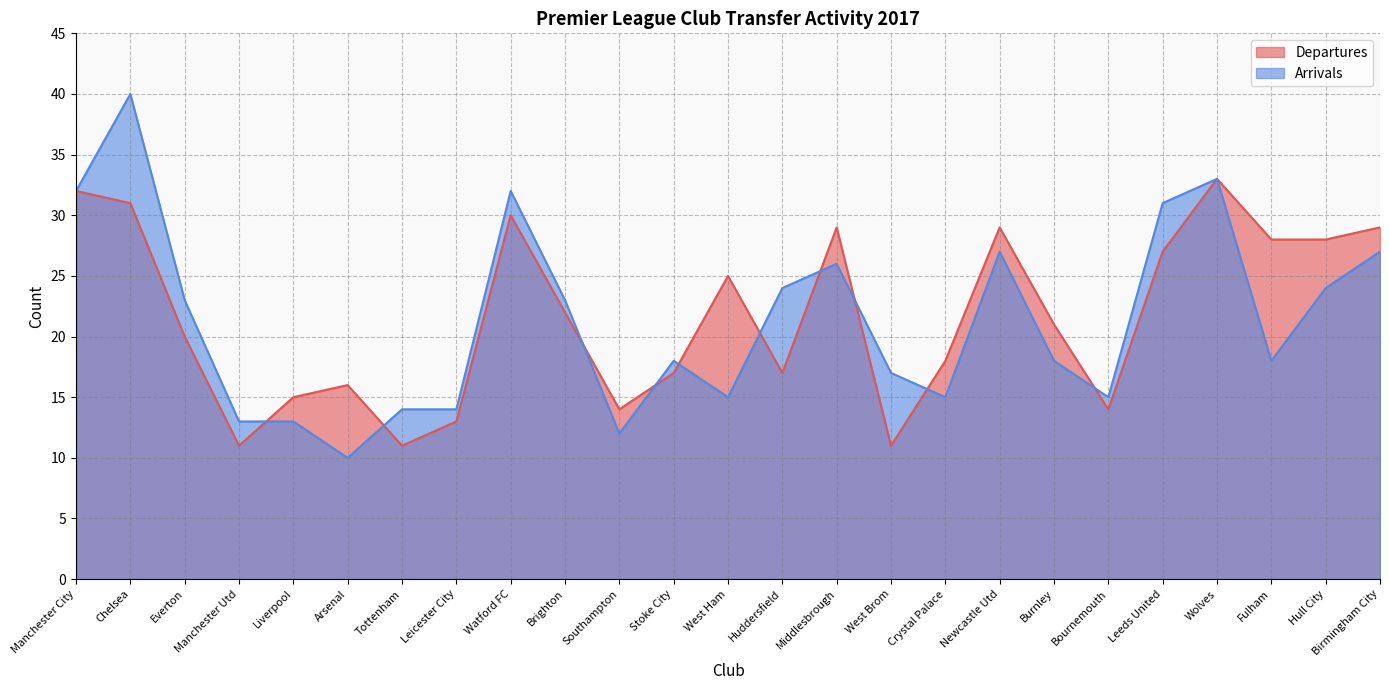

At which category is the sum across all series the highest?

Chelsea